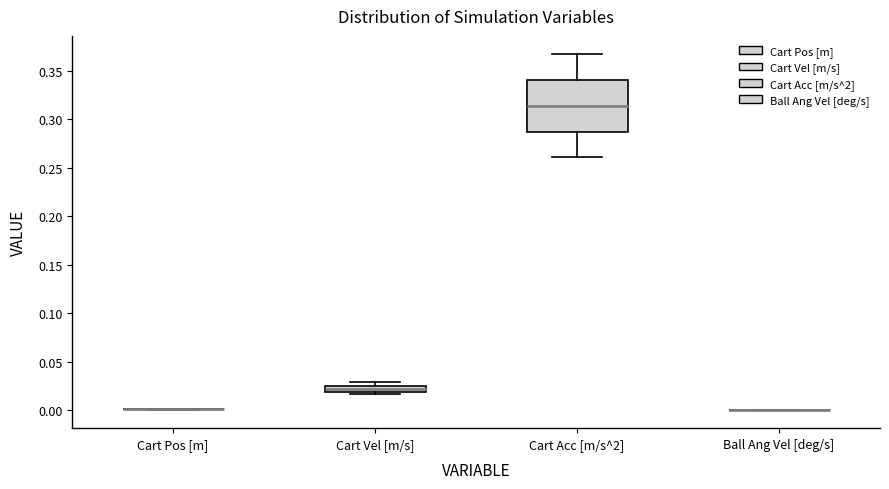

Comparing the boxes themselves (not the whiskers), which one is the tallest?

Cart Acc [m/s^2]